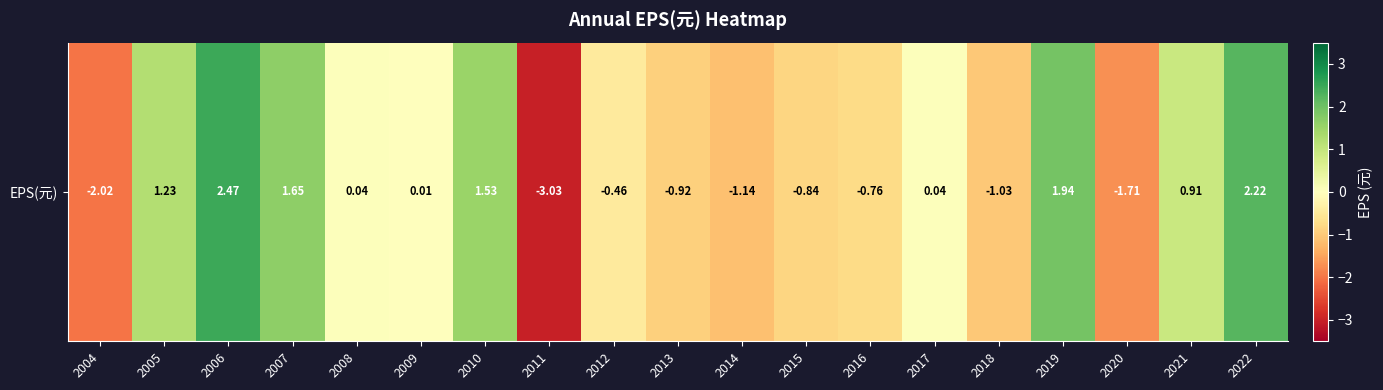

Rank the categories by value from lowest to highest.

2011, 2004, 2020, 2014, 2018, 2013, 2015, 2016, 2012, 2009, 2008, 2017, 2021, 2005, 2010, 2007, 2019, 2022, 2006